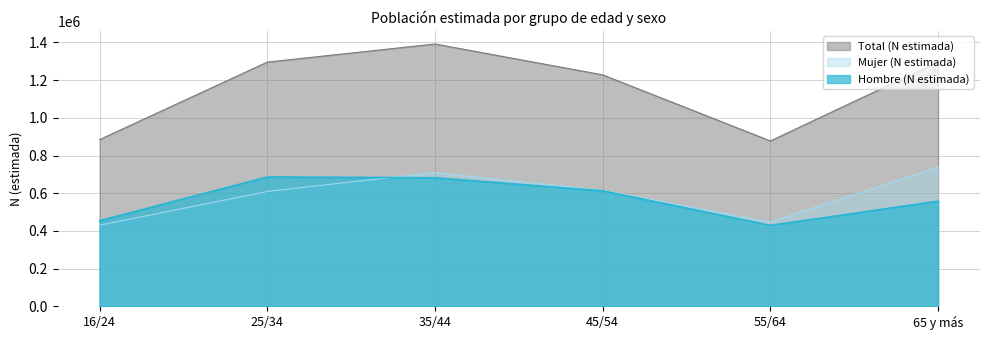

Which series has the largest range (max minus min)?

Total (N estimada)